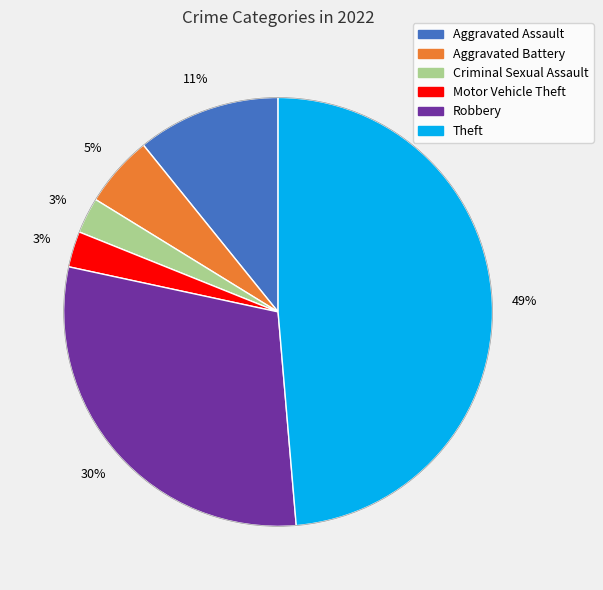

Is there a majority slice in this chart?

No